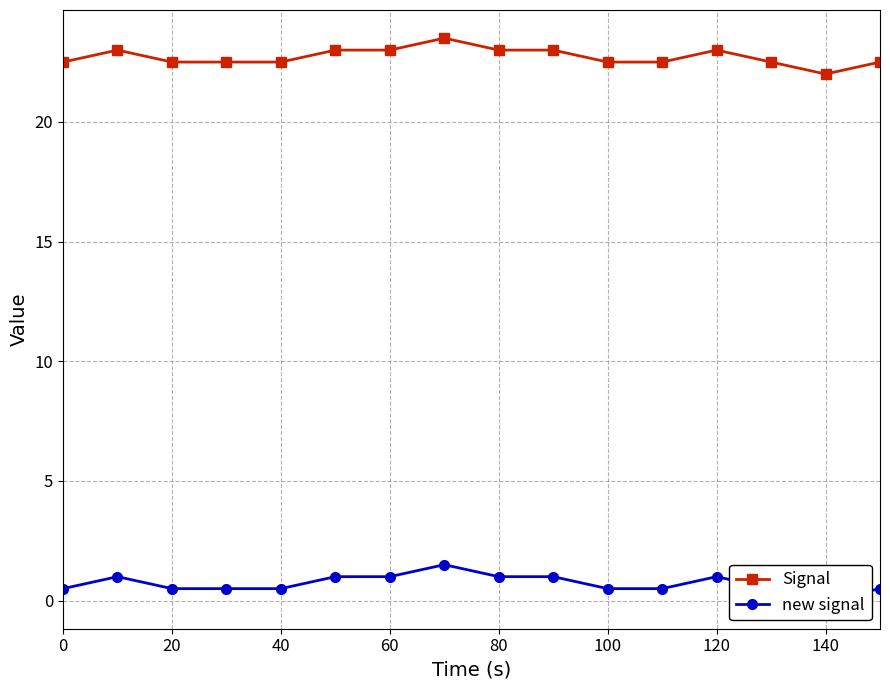

The value of Signal at 100 is 22.5. True or false?

True